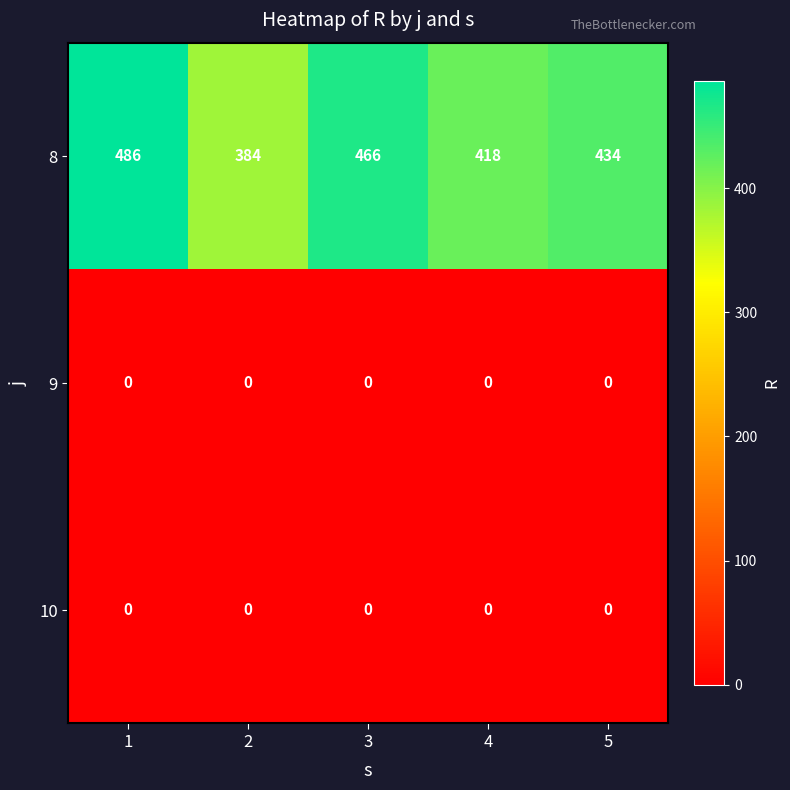

What is the greatest value displayed?

486